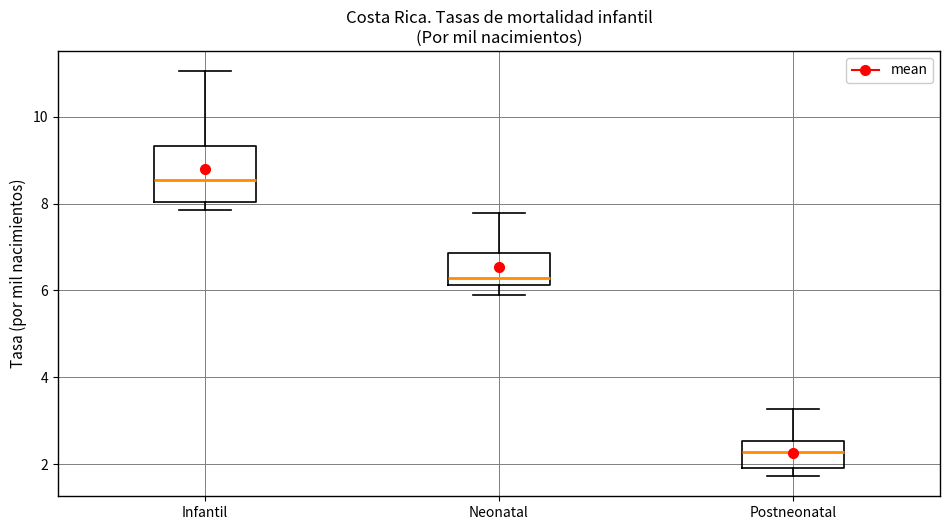

Which box's median line is the lowest?

Postneonatal